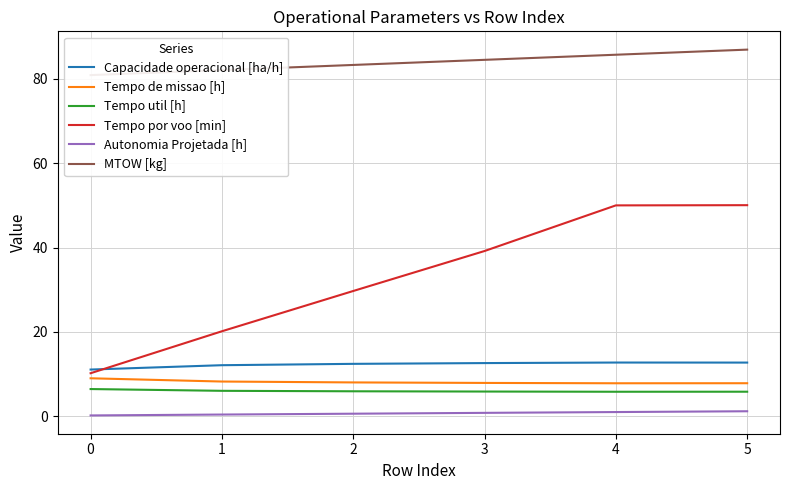

Which has a higher value, 4 or 1?

4